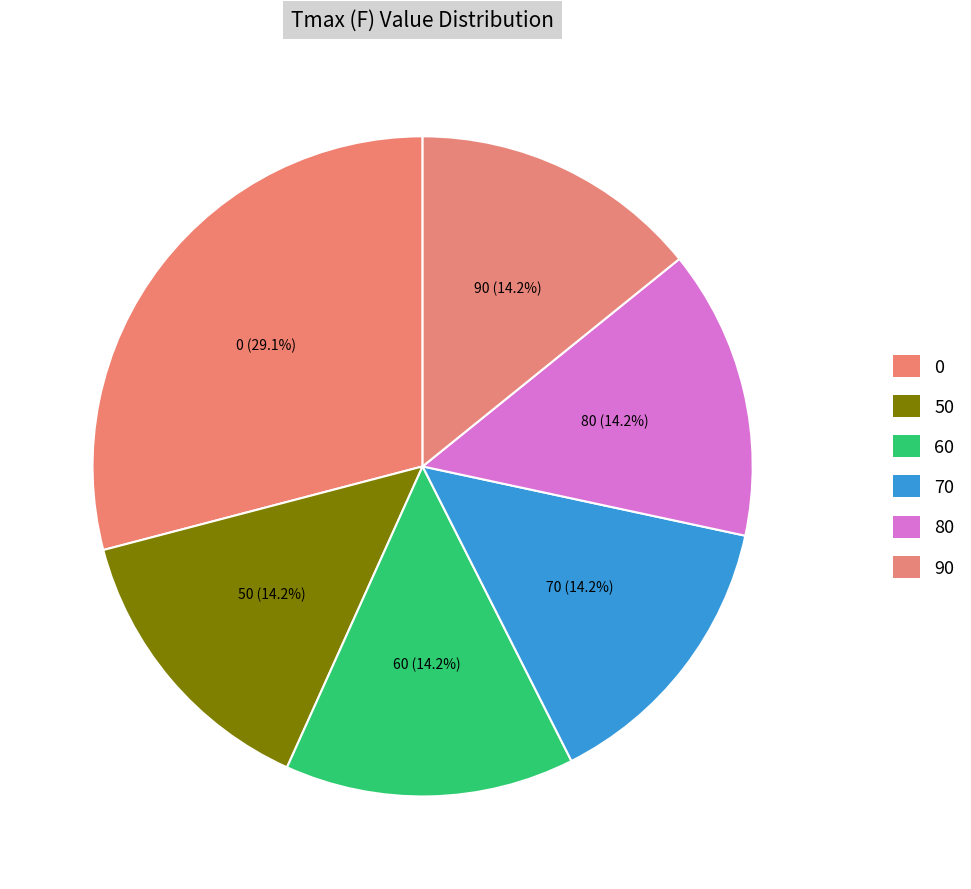

Is the sum of 80 and 90 greater than half?

No